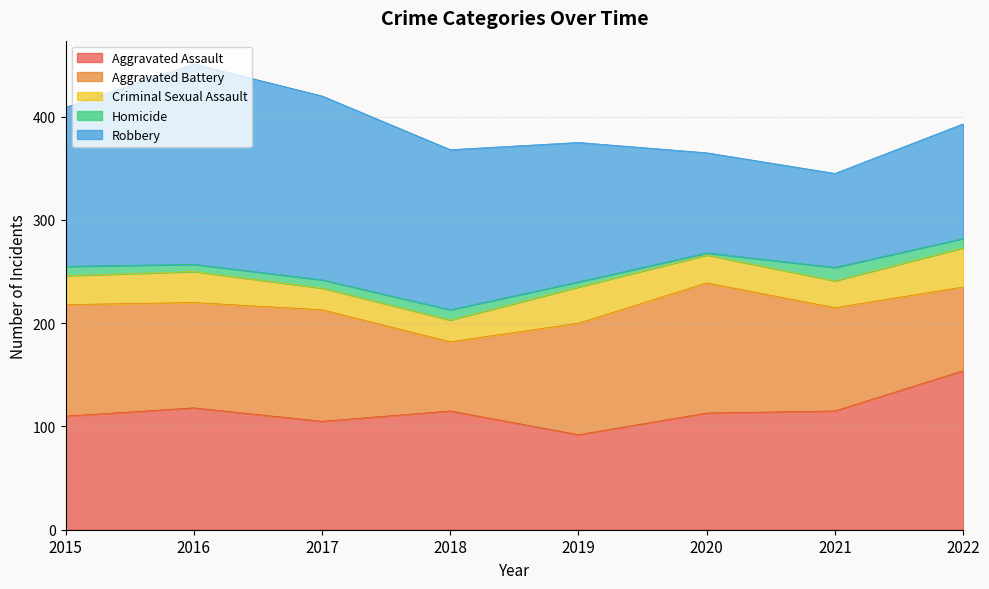

How many lines are shown in the chart?

5